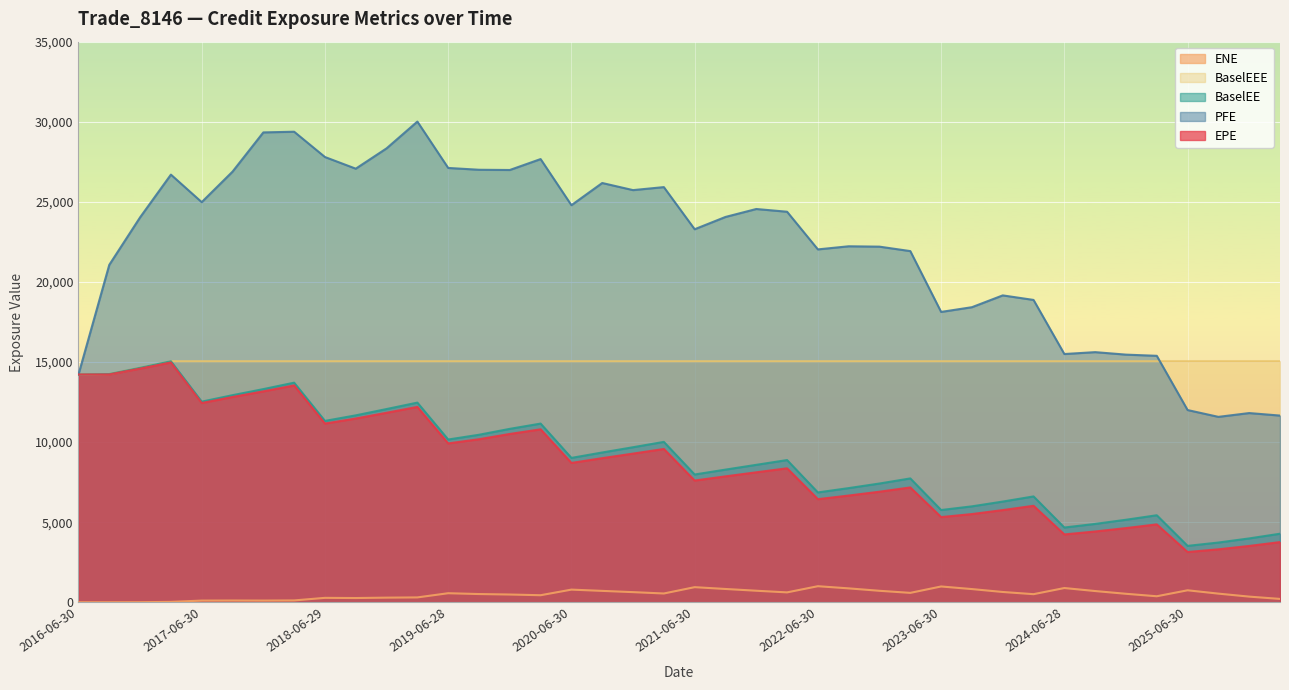

Which series changed the most between 2024-06-28 and 2025-12-31?

PFE